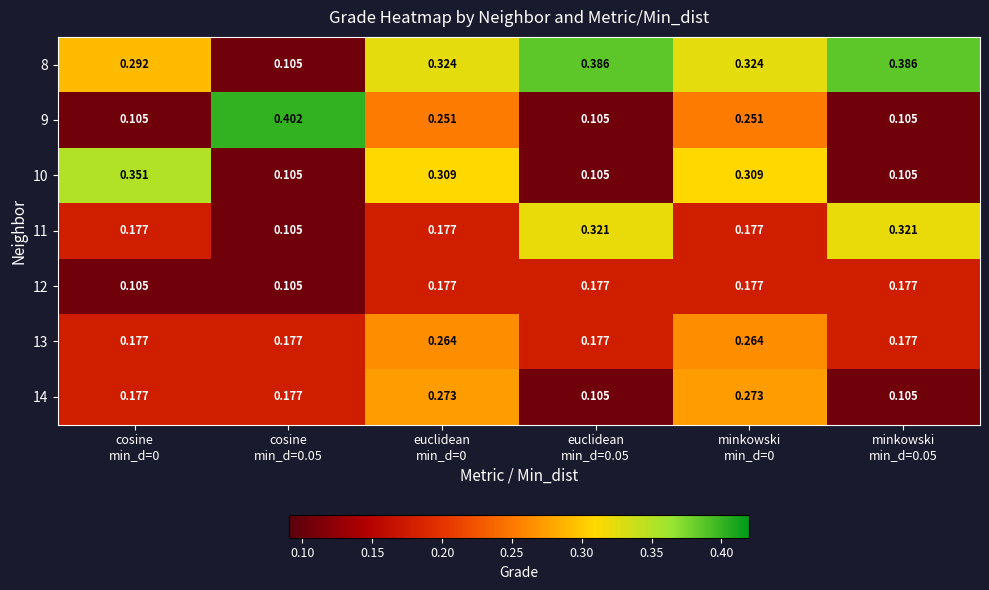

Reading right to left, transcribe all the data shown in this chart.

8: minkowski
min_d=0.05=0.4	minkowski
min_d=0=0.3	euclidean
min_d=0.05=0.4	euclidean
min_d=0=0.3	cosine
min_d=0.05=0.1	cosine
min_d=0=0.3
9: minkowski
min_d=0.05=0.1	minkowski
min_d=0=0.3	euclidean
min_d=0.05=0.1	euclidean
min_d=0=0.3	cosine
min_d=0.05=0.4	cosine
min_d=0=0.1
10: minkowski
min_d=0.05=0.1	minkowski
min_d=0=0.3	euclidean
min_d=0.05=0.1	euclidean
min_d=0=0.3	cosine
min_d=0.05=0.1	cosine
min_d=0=0.4
11: minkowski
min_d=0.05=0.3	minkowski
min_d=0=0.2	euclidean
min_d=0.05=0.3	euclidean
min_d=0=0.2	cosine
min_d=0.05=0.1	cosine
min_d=0=0.2
12: minkowski
min_d=0.05=0.2	minkowski
min_d=0=0.2	euclidean
min_d=0.05=0.2	euclidean
min_d=0=0.2	cosine
min_d=0.05=0.1	cosine
min_d=0=0.1
13: minkowski
min_d=0.05=0.2	minkowski
min_d=0=0.3	euclidean
min_d=0.05=0.2	euclidean
min_d=0=0.3	cosine
min_d=0.05=0.2	cosine
min_d=0=0.2
14: minkowski
min_d=0.05=0.1	minkowski
min_d=0=0.3	euclidean
min_d=0.05=0.1	euclidean
min_d=0=0.3	cosine
min_d=0.05=0.2	cosine
min_d=0=0.2